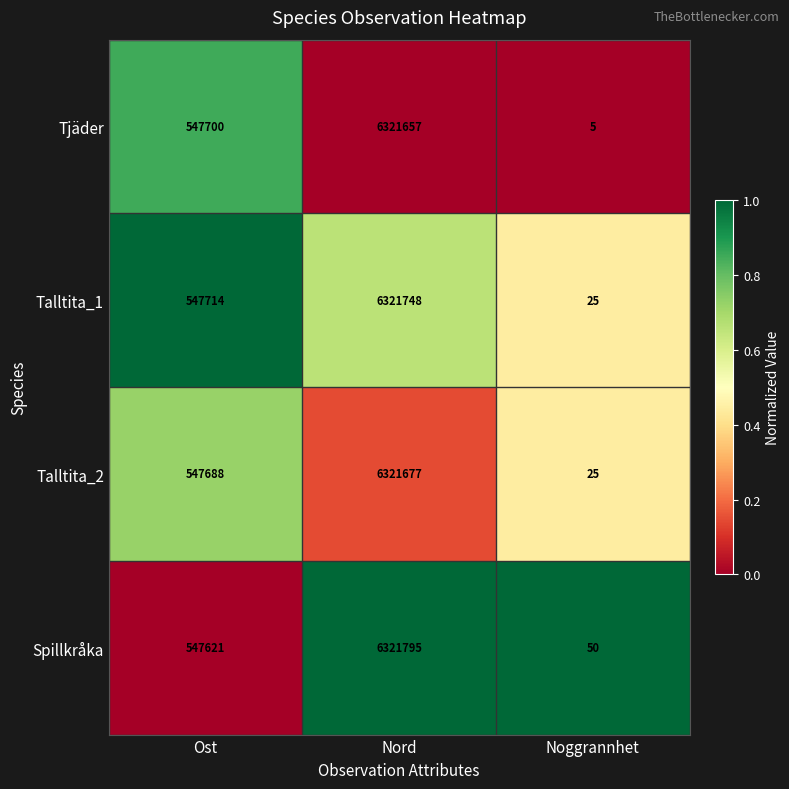

Which series changed the most between Nord and Noggrannhet?

Spillkråka